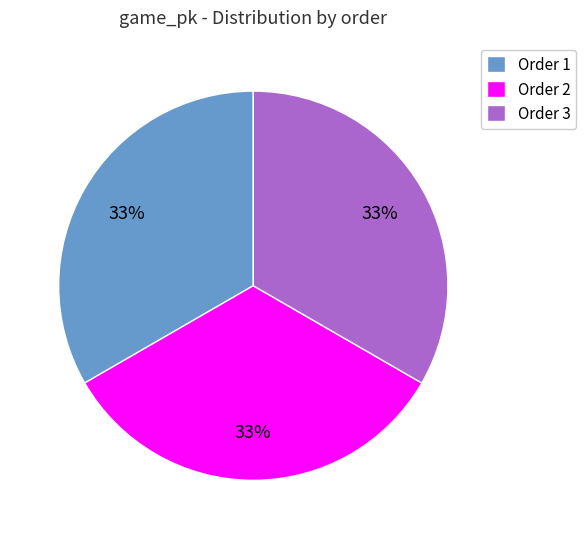

The Order 3 slice represents 41% of the pie. True or false?

False